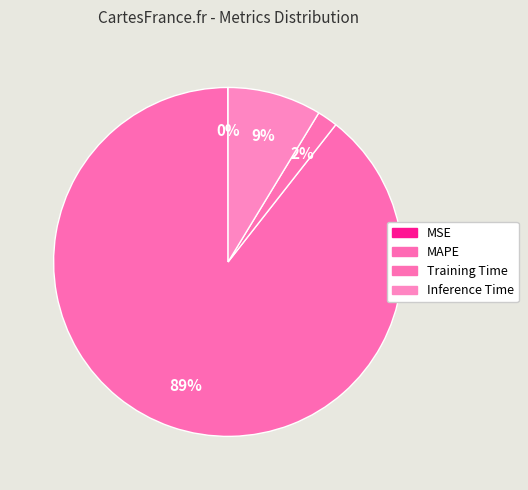

What percentage is the Inference Time slice, to the nearest percent?

9%